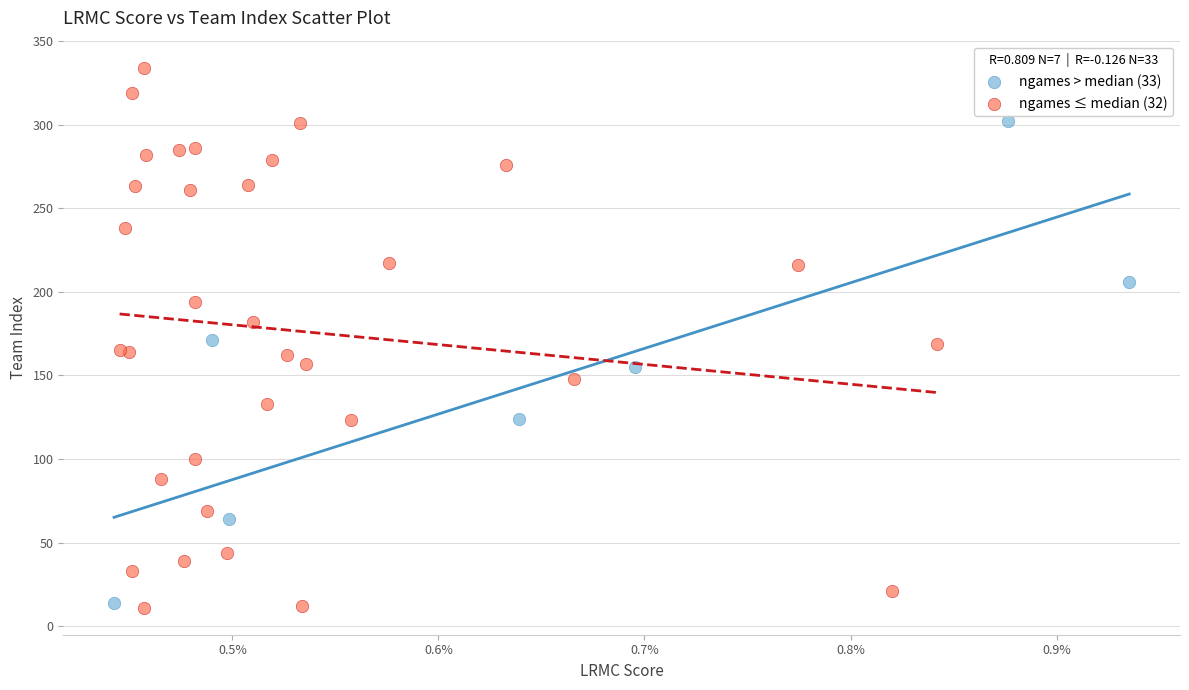

Which series reaches the minimum Y coordinate?

ngames ≤ median (32)